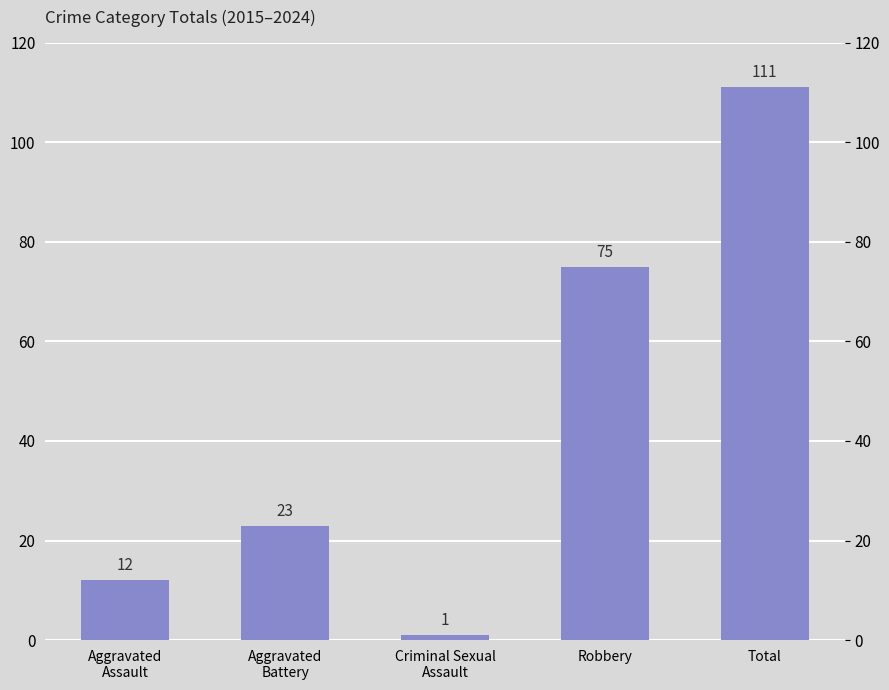

At which category does the chart reach its minimum across all series?

Criminal Sexual
Assault